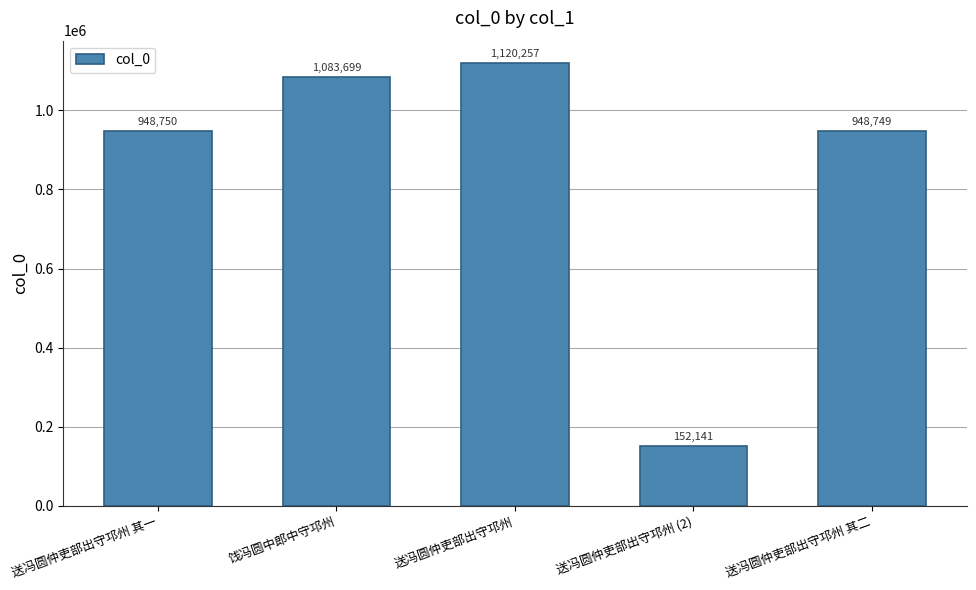

The chart shows a value of 948750 at 送冯圆仲吏部出守邛州 其一. True or false?

True